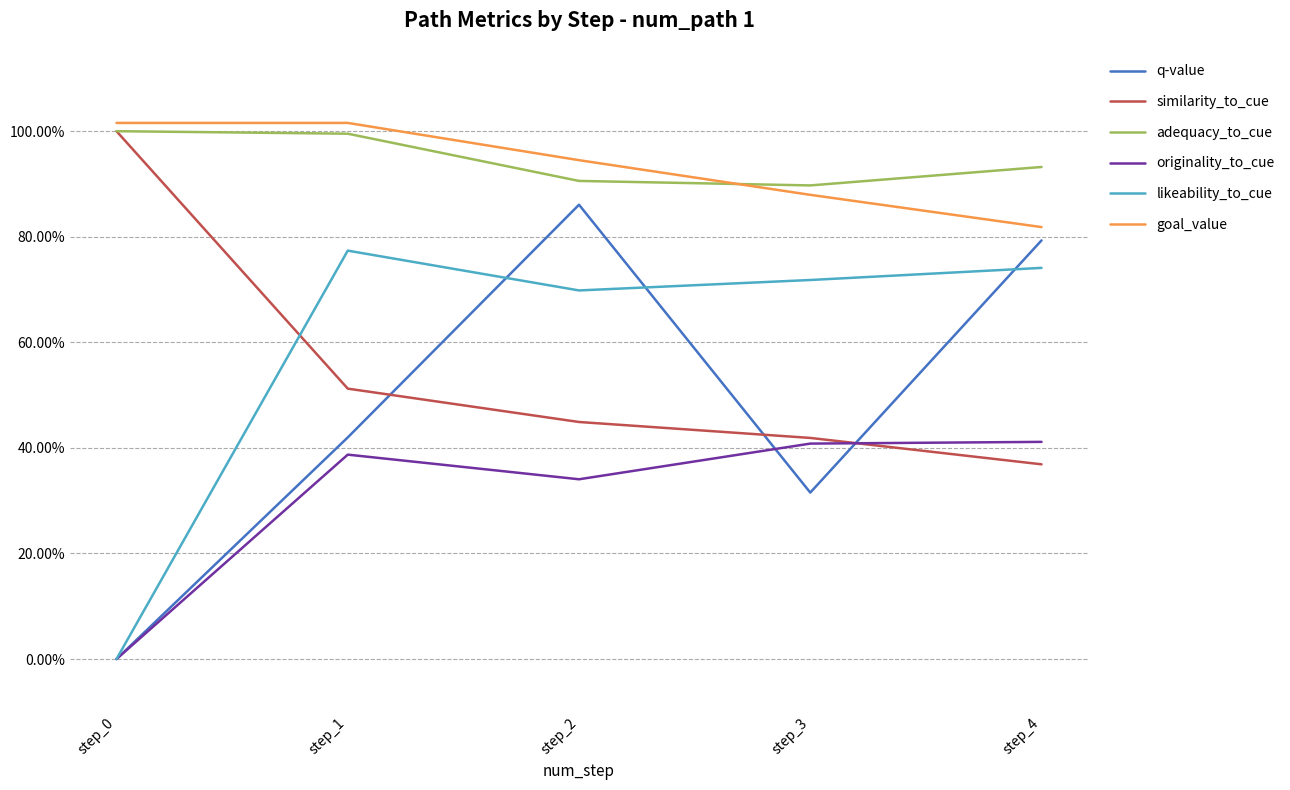

The value of similarity_to_cue at step_4 is 0.5. True or false?

False